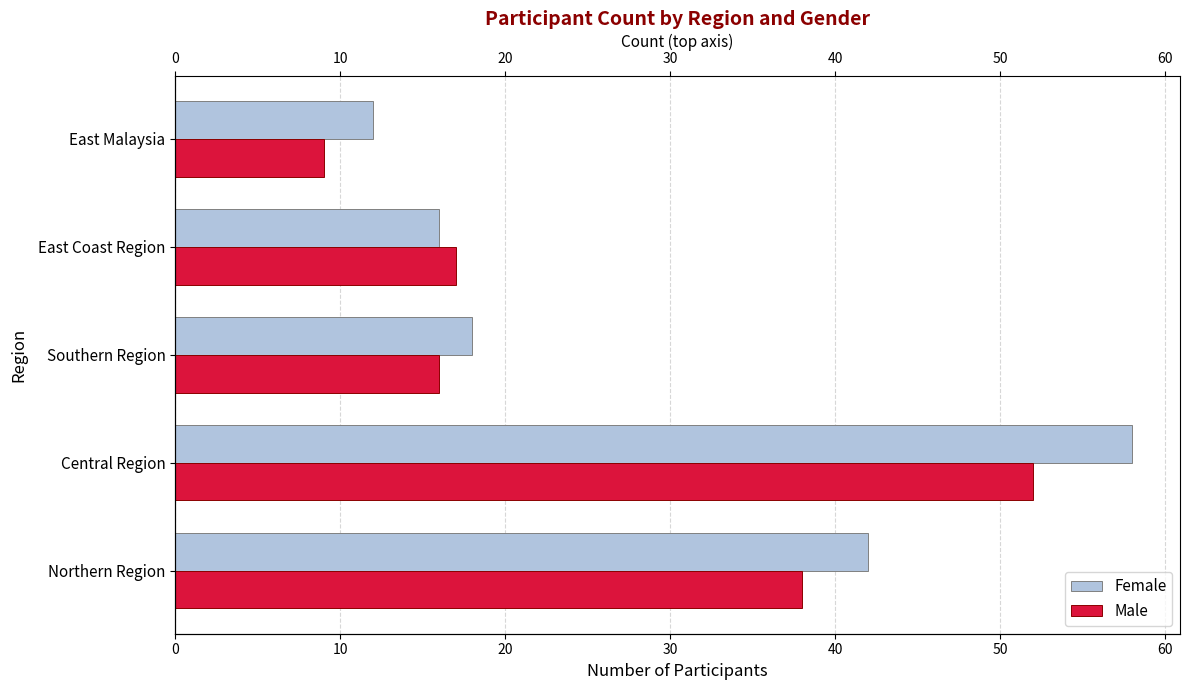

How many groups of bars are there?

5